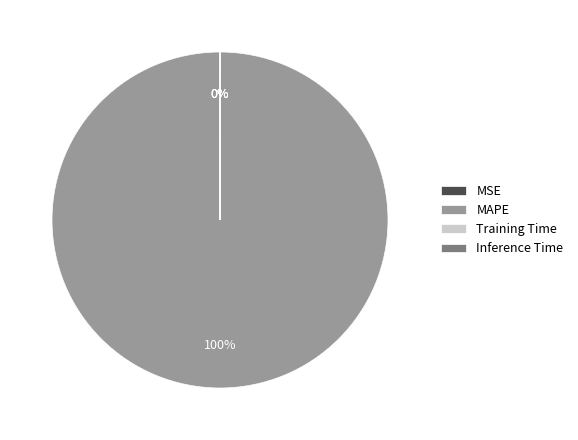

Which category accounts for the majority?

MAPE